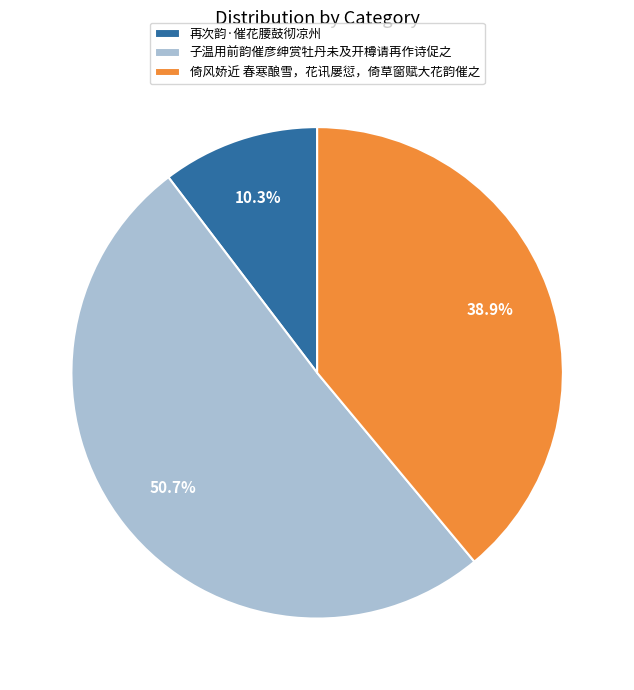

The 子温用前韵催彦绅赏牡丹未及开樽请再作诗促之 slice represents 51% of the pie. True or false?

True